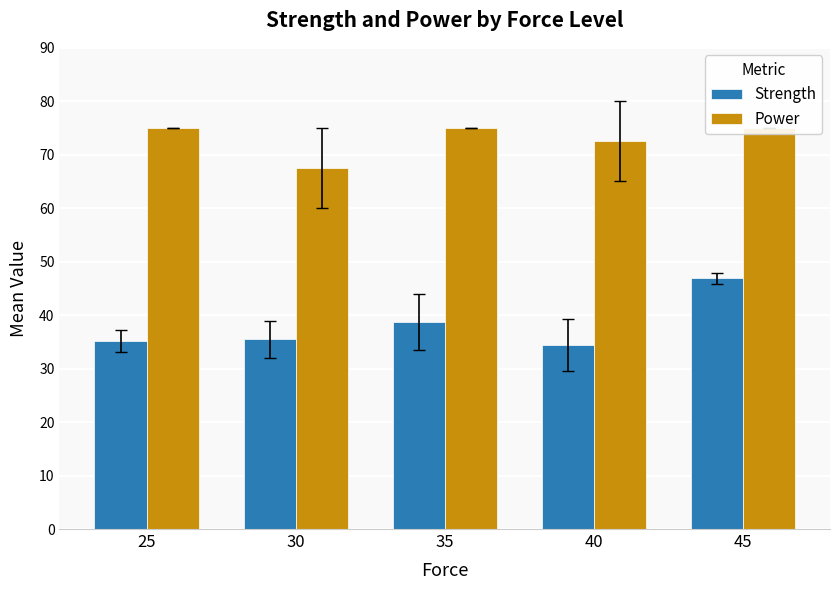

The Strength series shows 38.7 at 35. True or false?

True